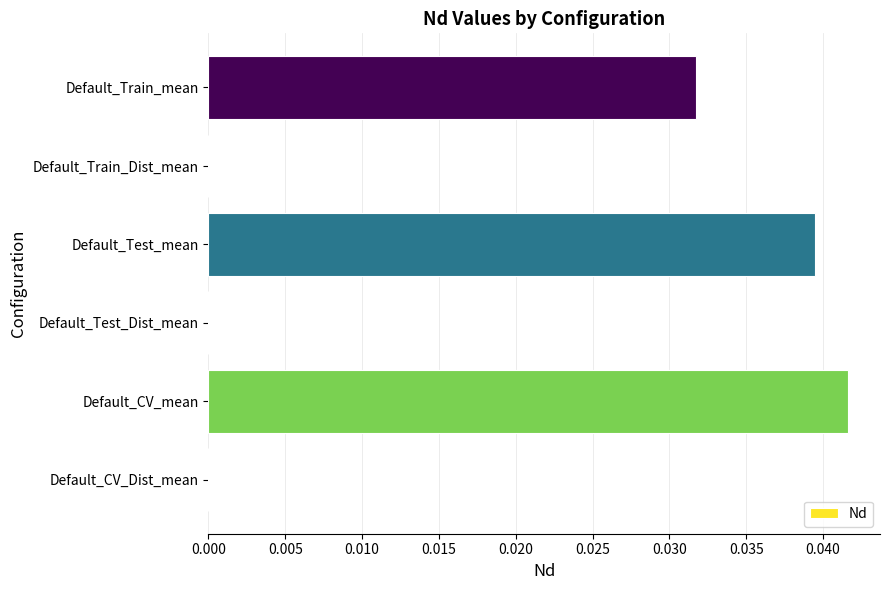

Which label corresponds to the largest value in the chart?

Default_CV_mean